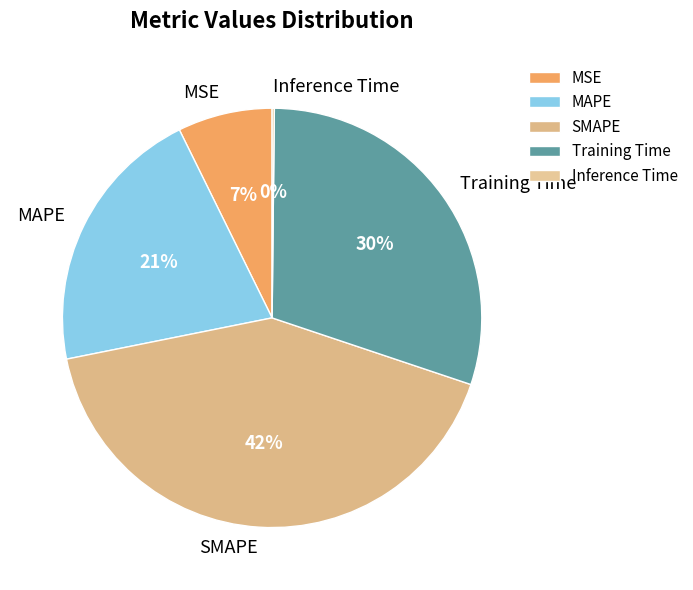

Is there any slice that represents more than half of the pie?

No